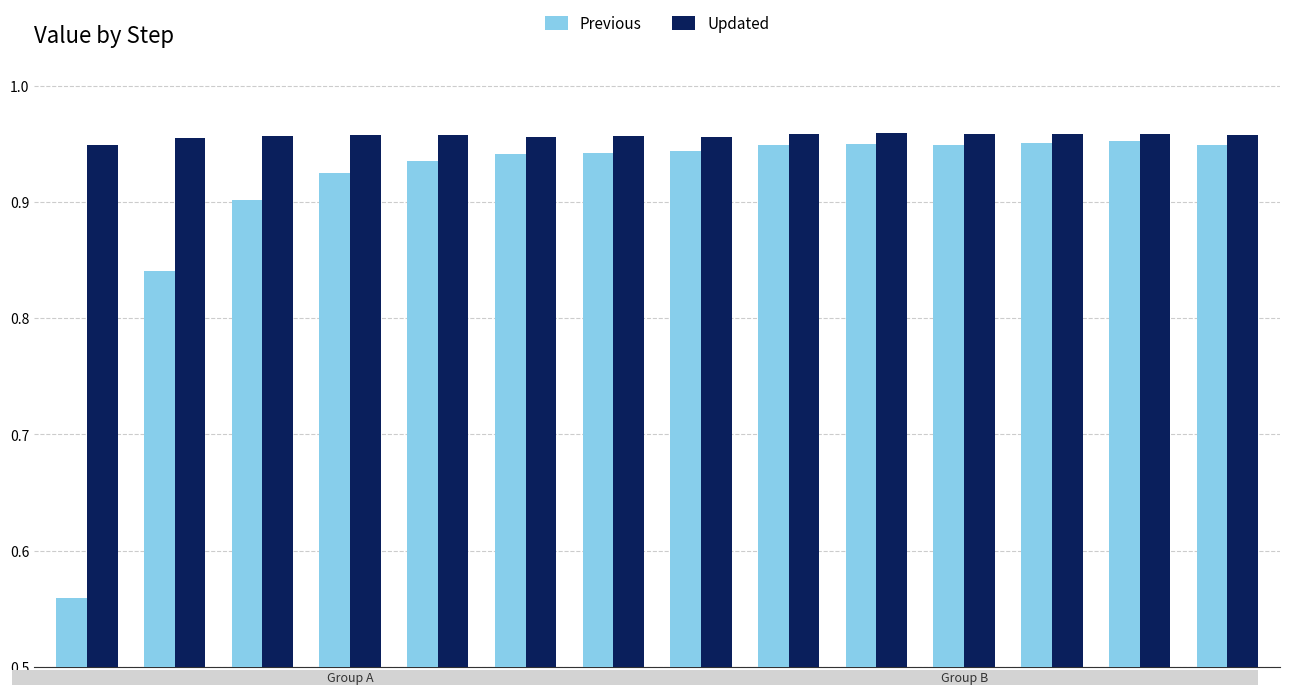

True or false: Updated has a value of 0.4 at 2.

False